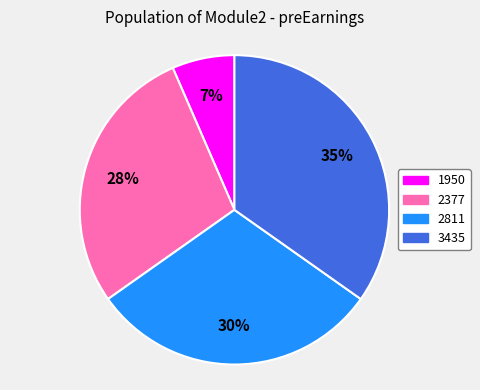

How many slices are in this pie chart?

4